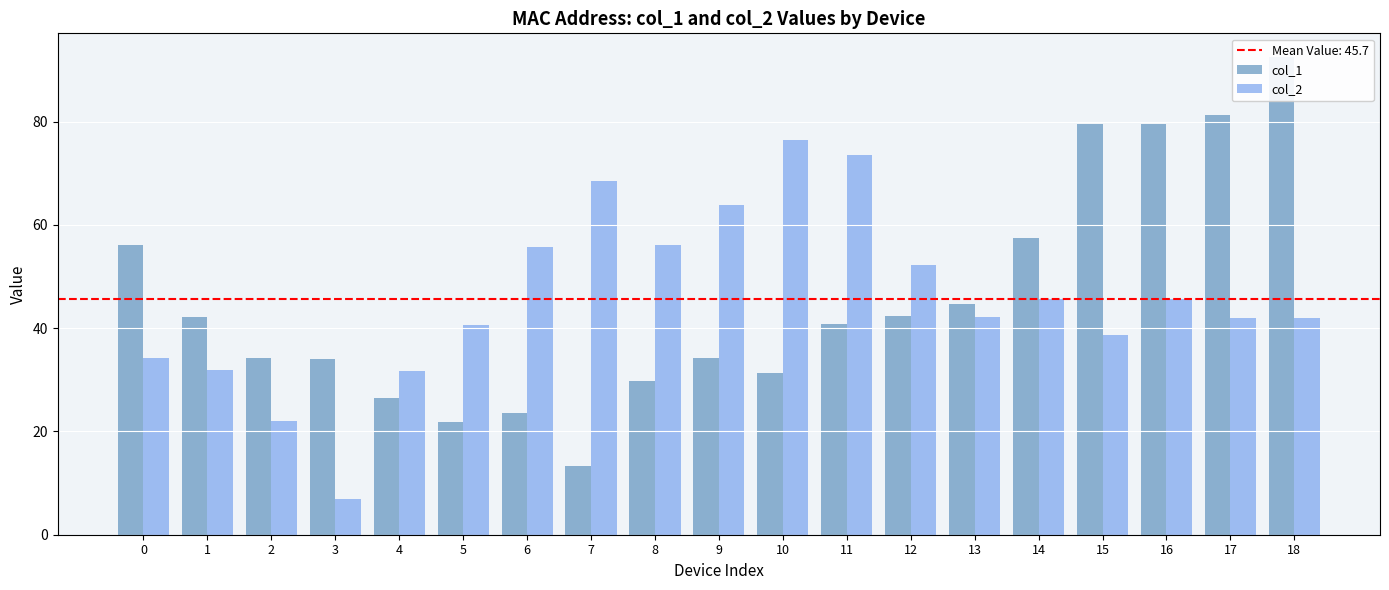

How many bars are there in each group?

2